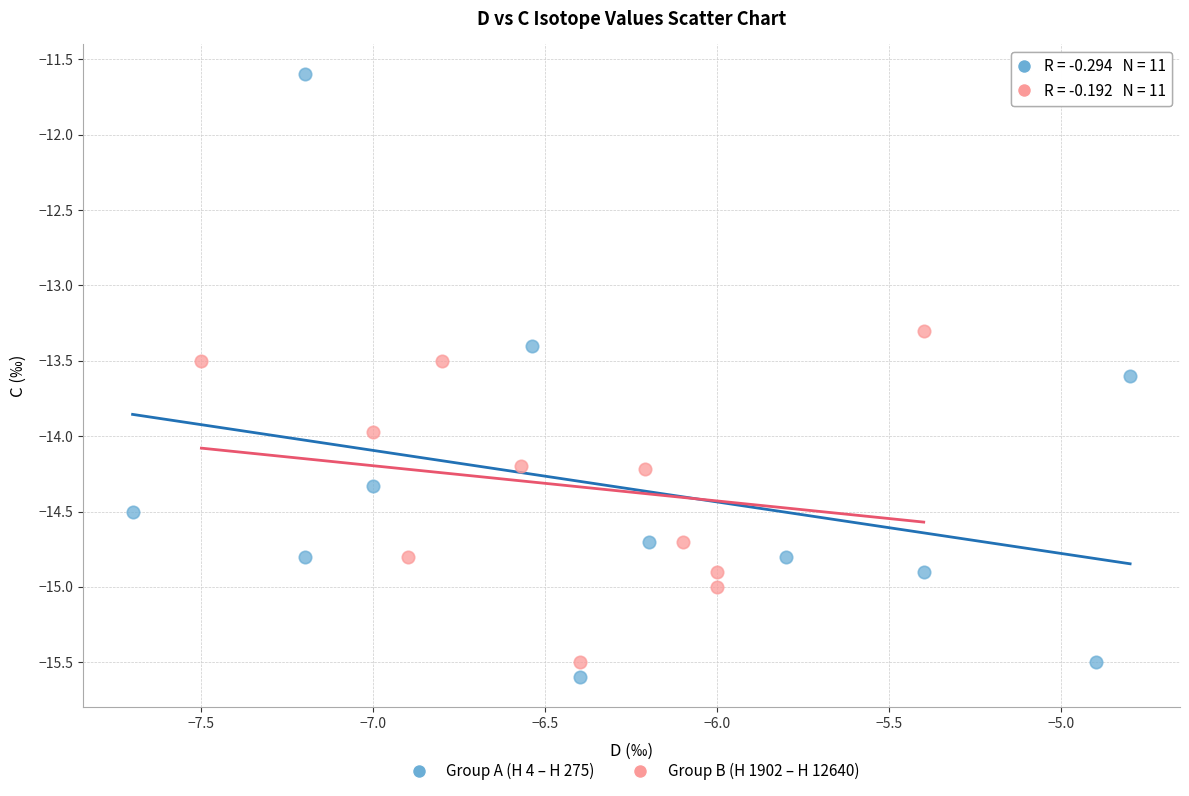

Which series has the widest spread of Y values?

Group A (H 4 – H 275)